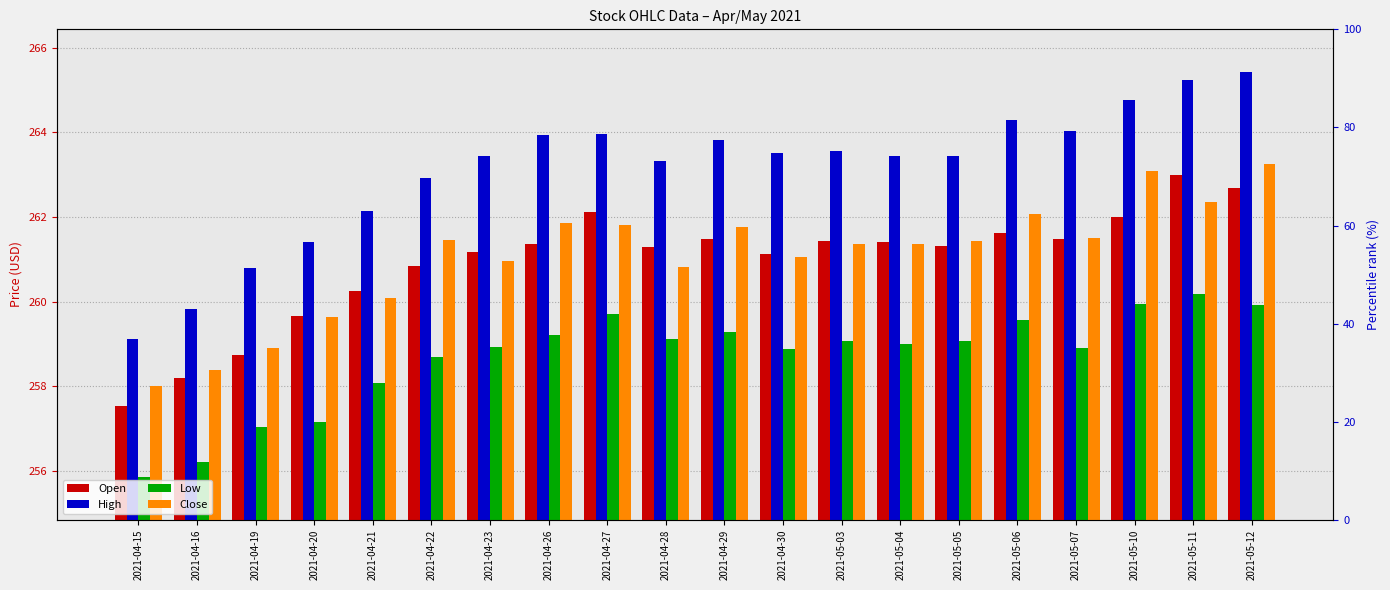

The Close series shows 261.9 at 2021-04-26. True or false?

True